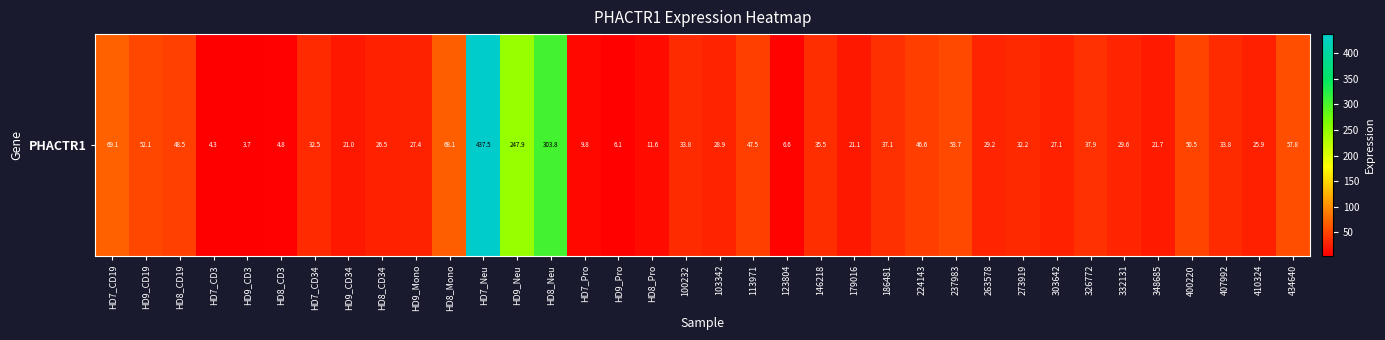

What is the change in value from HD8_Mono to HD7_Neu?

+369.4